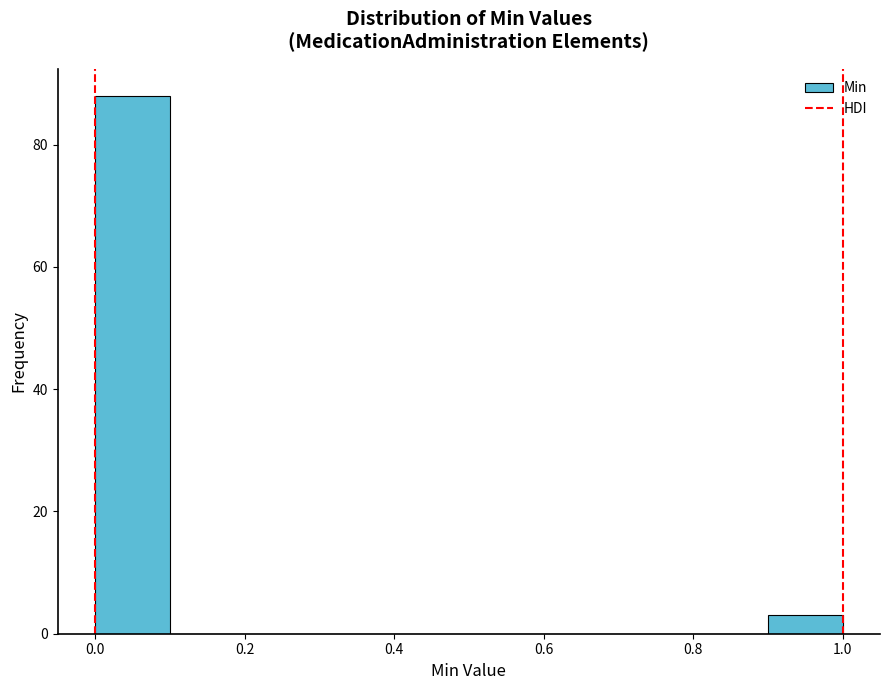

What is the height of the bar covering 0.9 to 1.0 on the x-axis? The values are not printed on the chart, so give them approximately, as read against the axis.

4